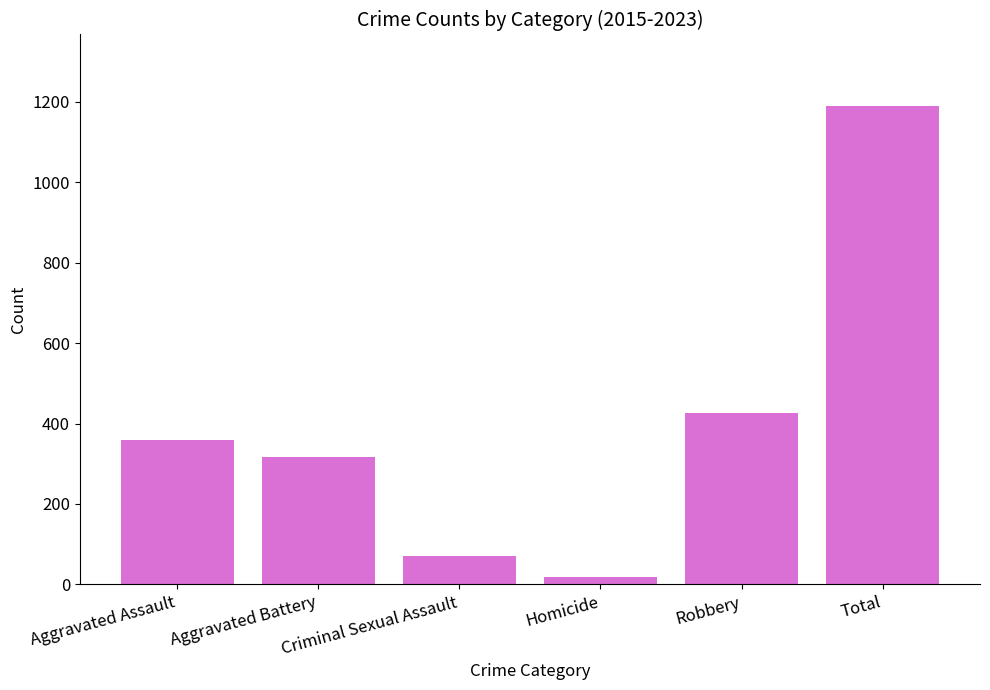

What is the smallest value displayed?

18